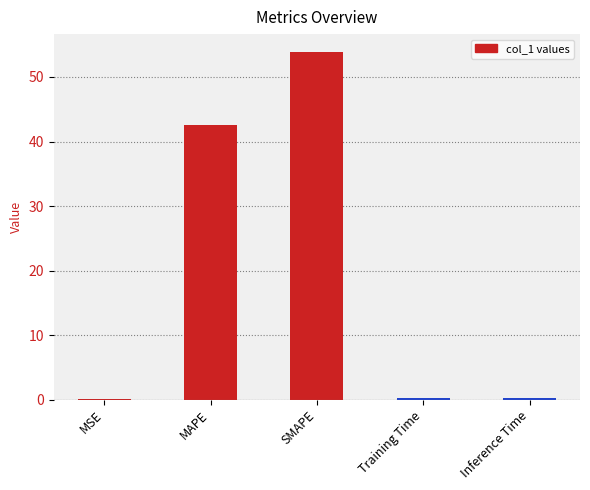

What is the approximate value at MAPE?

42.5